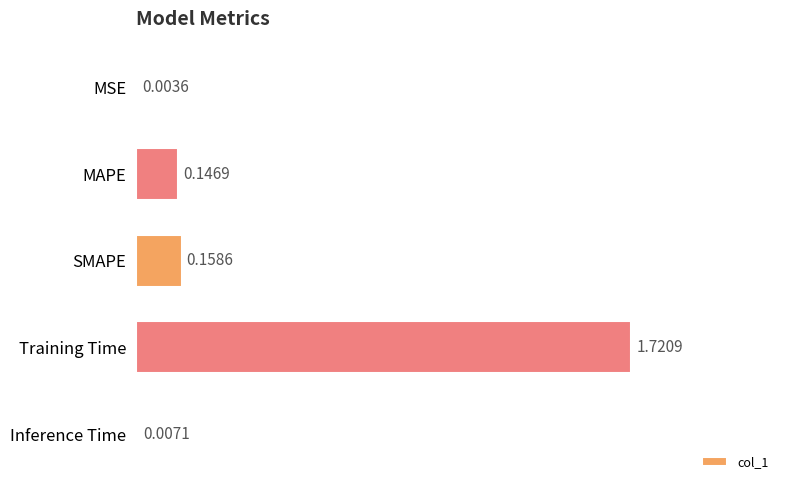

At which category does the chart reach its peak across all series?

Training Time